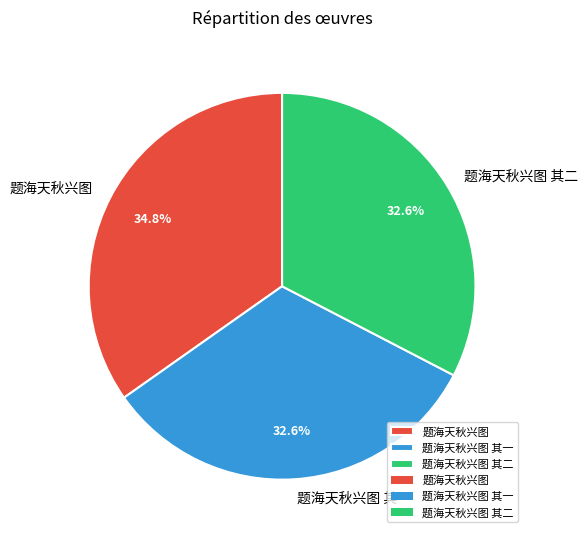

What portion of the pie excludes 题海天秋兴图 其二?

67.4%